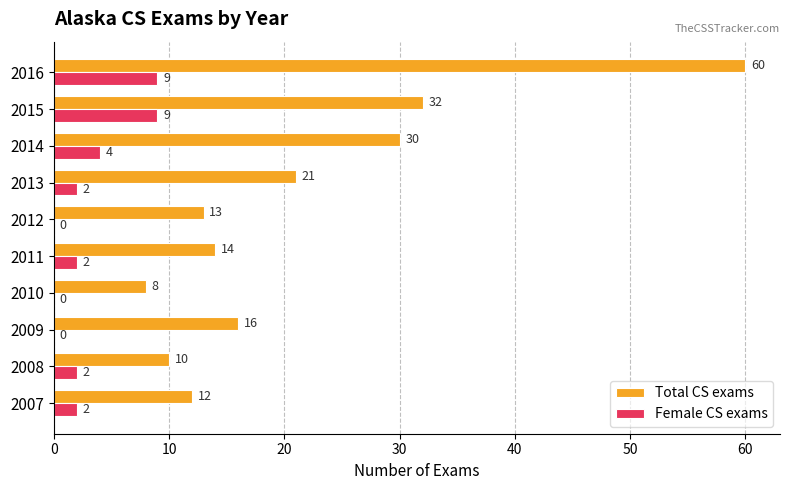

Which series has the widest spread of values?

Total CS exams